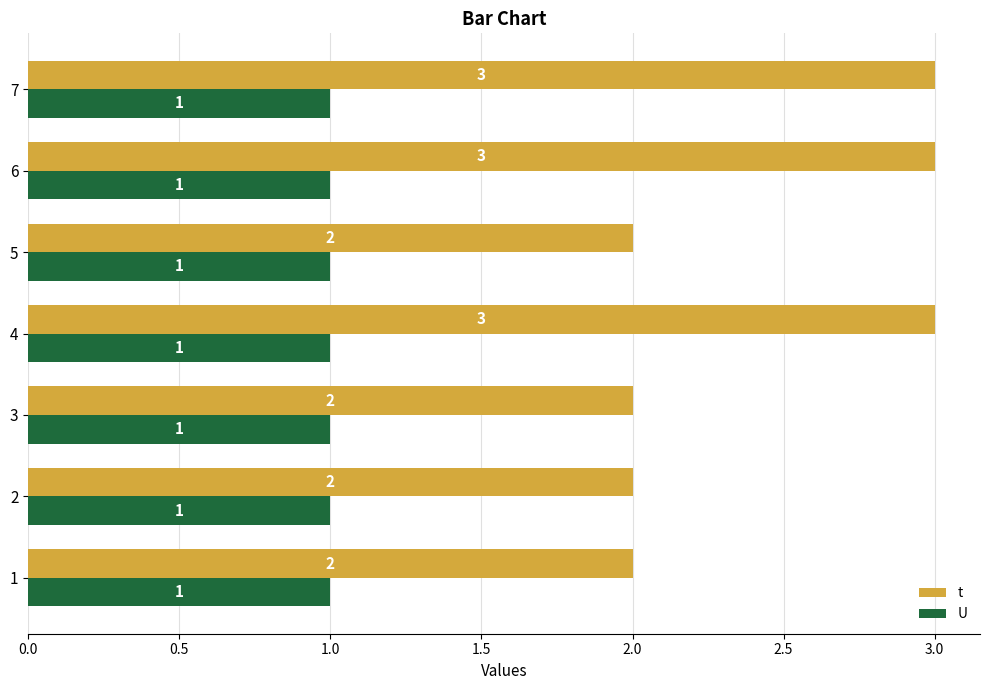

Which series has the largest range (max minus min)?

t